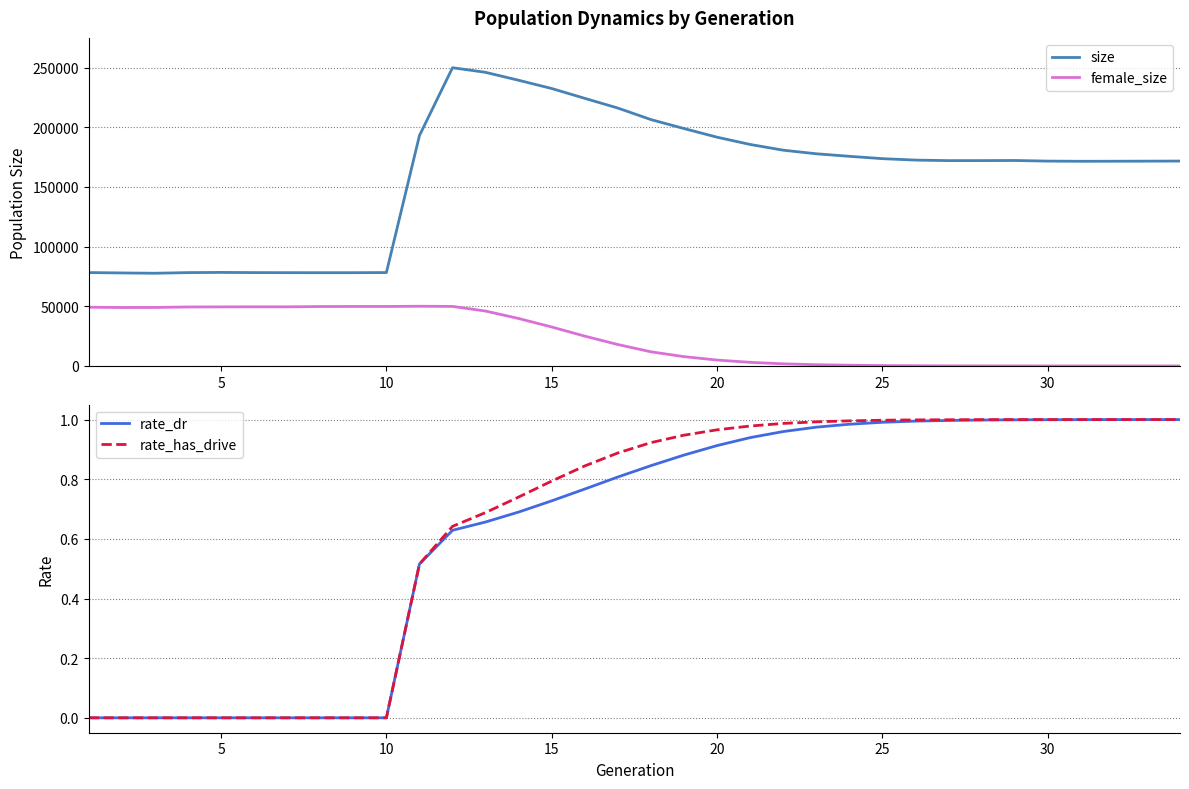

What is the difference between the second highest and second lowest values in the female_size series?

49872